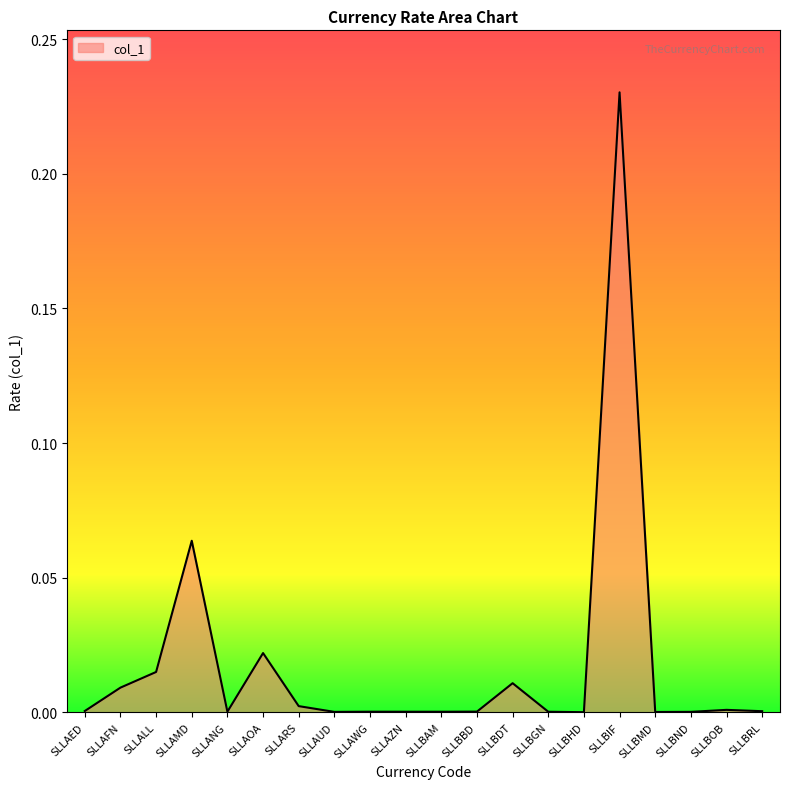

Does the chart display data point markers on the line(s)?

No